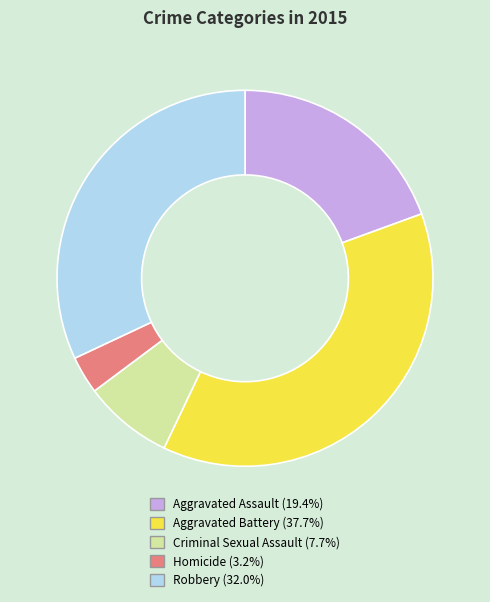

Do Robbery and Aggravated Battery together represent more than half of the pie?

Yes